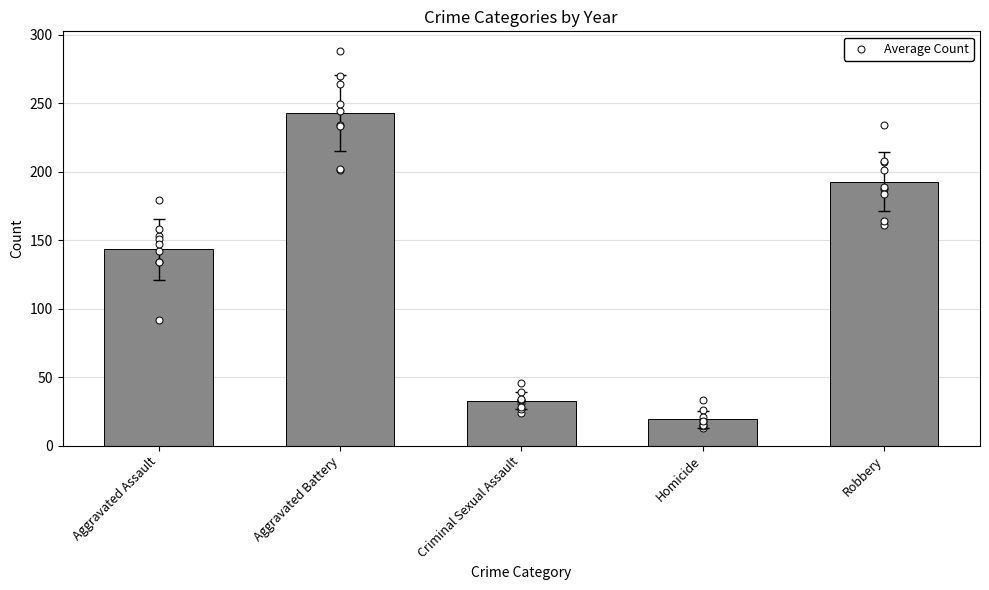

What is the change in value from Aggravated Assault to Aggravated Battery?

+99.4